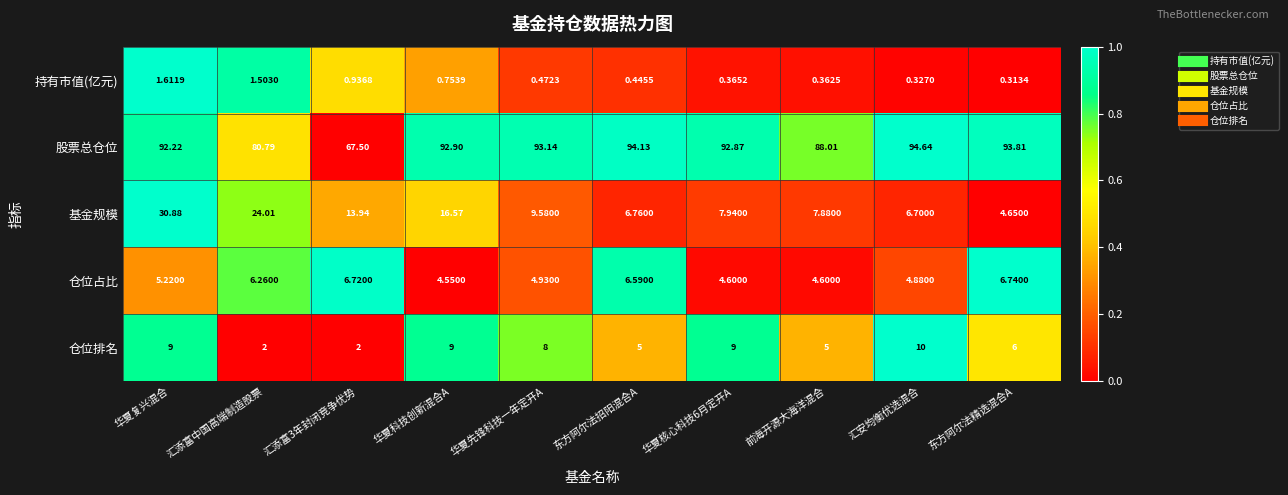

At which category is the sum across all series the highest?

华夏复兴混合